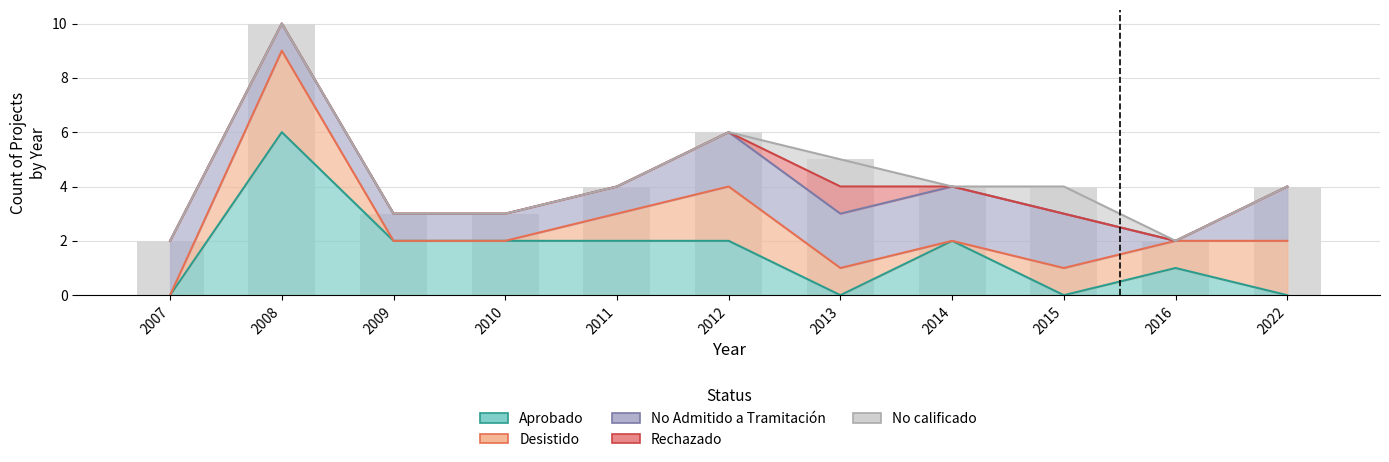

What is the total value across all series at 2007?

2